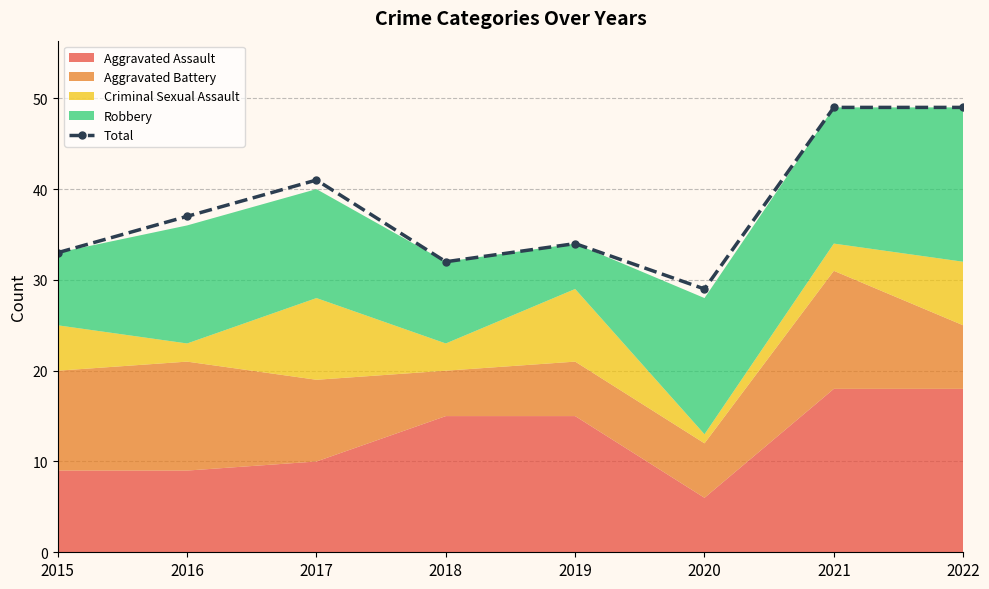

True or false: Total has a value of 32 at 2018.

True